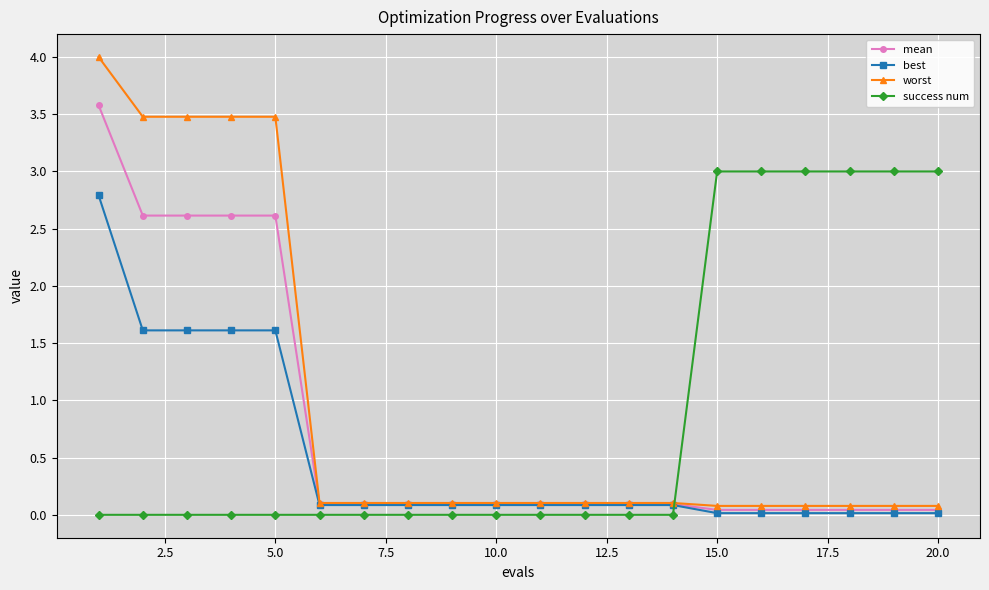

Does the chart display data point markers on the line(s)?

Yes